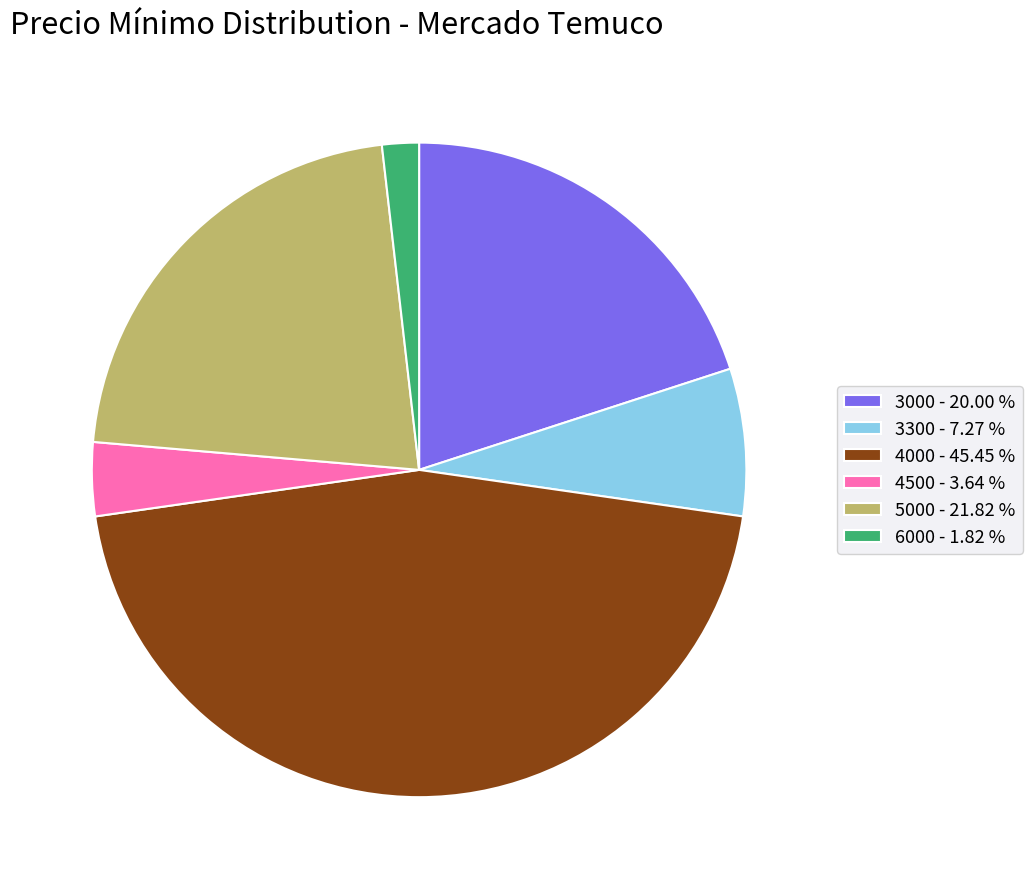

What is the ratio of the value at 5000 - 21.82 % to the value at 3300 - 7.27 %?

3.0